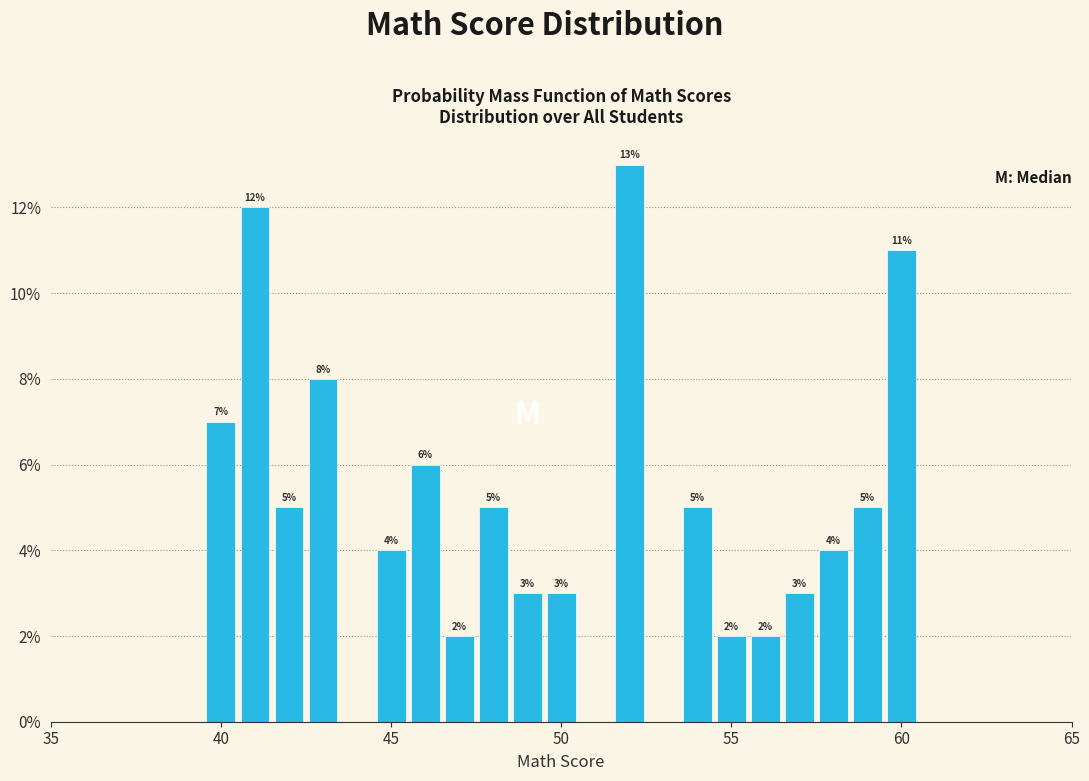

Read against the x-axis, roughly where is the centre of the tallest bar?

52.0